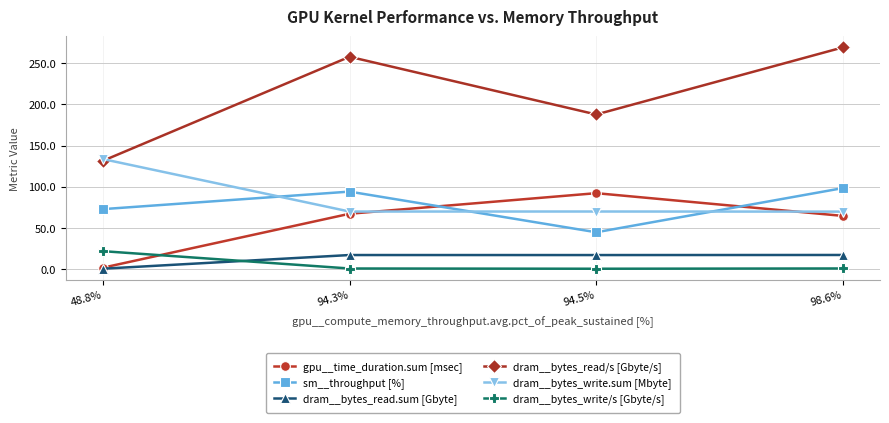

Which series has the largest range (max minus min)?

dram__bytes_read/s [Gbyte/s]